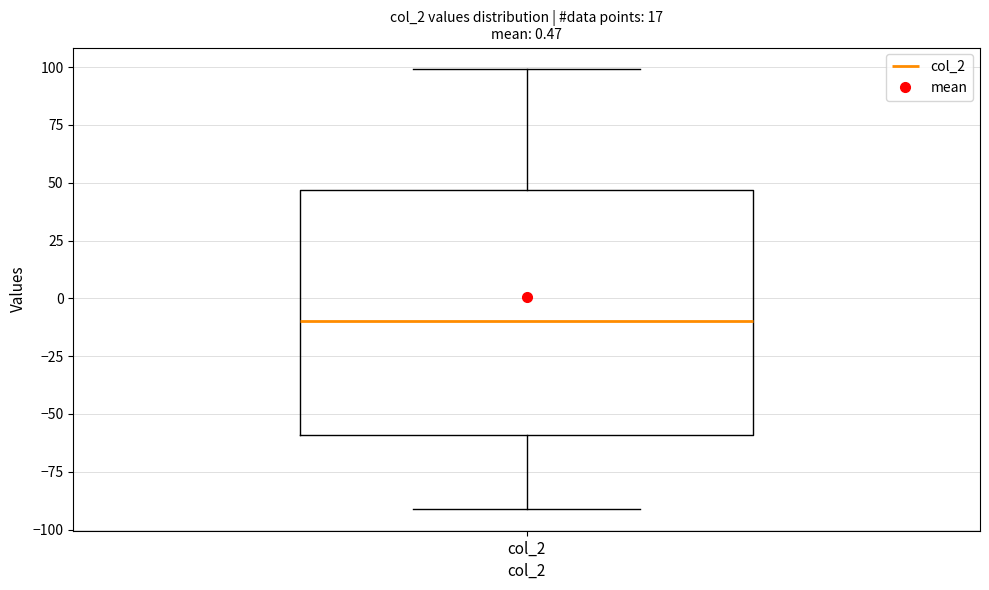

Read this box plot against the y-axis: the position of the median line, the range covered by the box, and the ends of both whiskers. The values are not printed on the chart, so give them approximately, as read against the axis.

median -10, box -60 to 45, whiskers -90 to 100